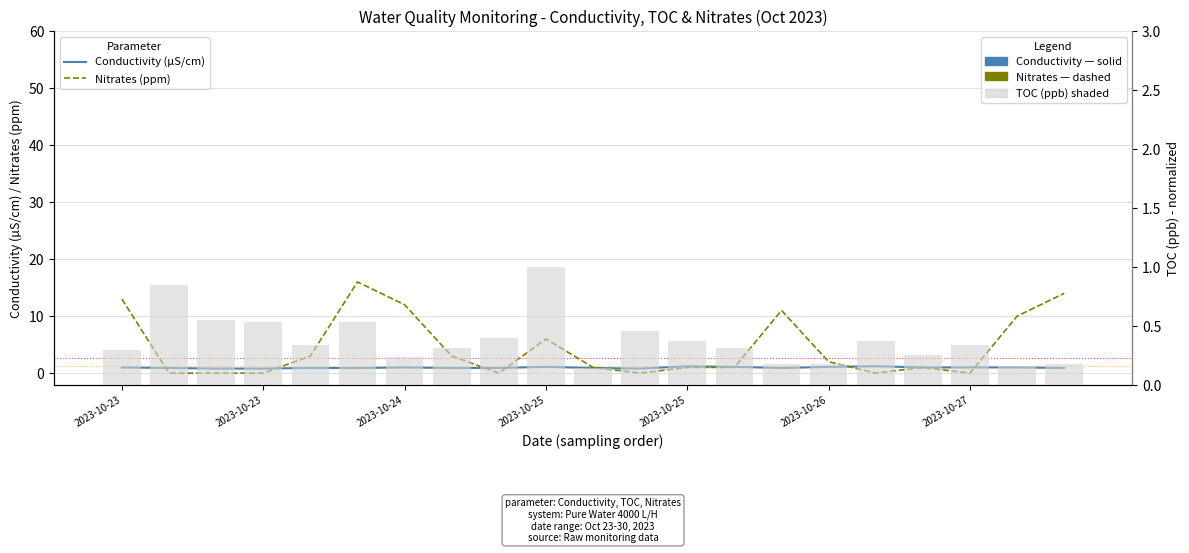

What is the difference between the maximum and second lowest values in the Conductivity (µS/cm) series?

0.4